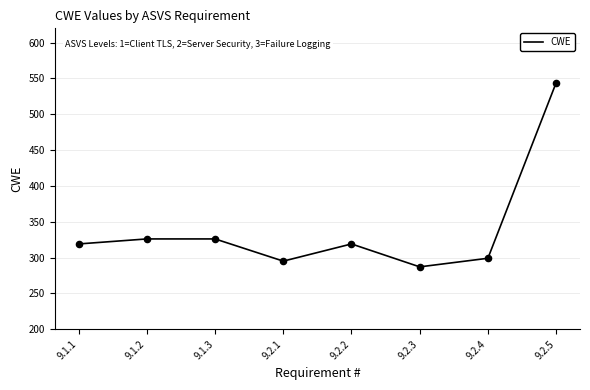

What is the ratio of the value at 9.1.3 to the value at 9.2.3?

1.1